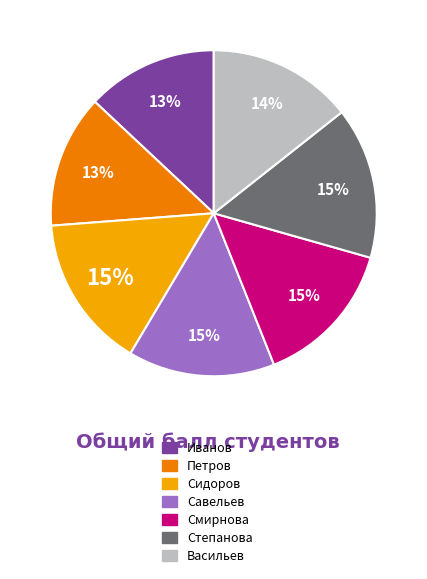

Is the sum of Васильев and Савельев greater than half?

No